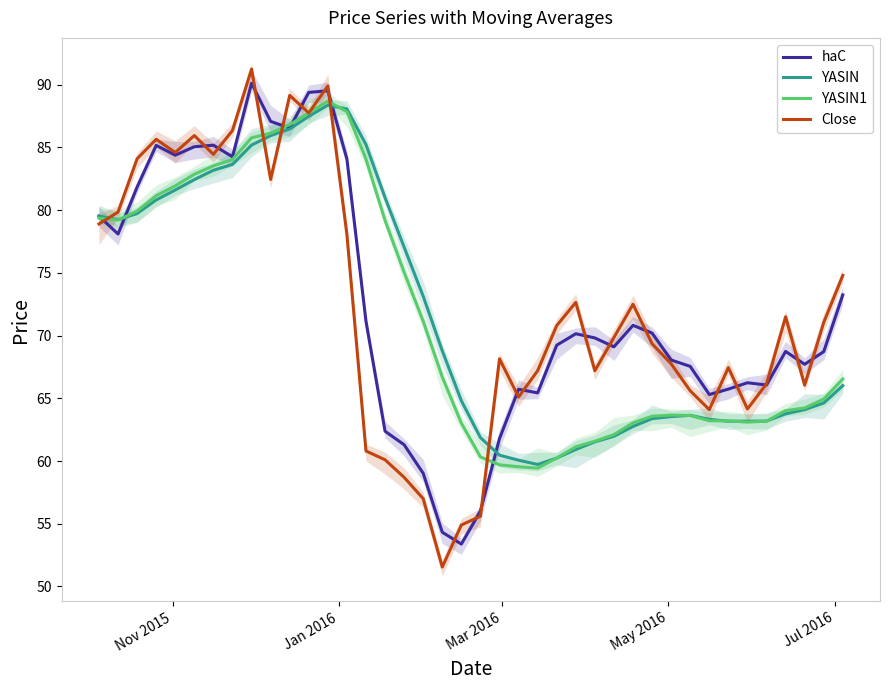

The value of YASIN1 at 37 is 89.4. True or false?

False